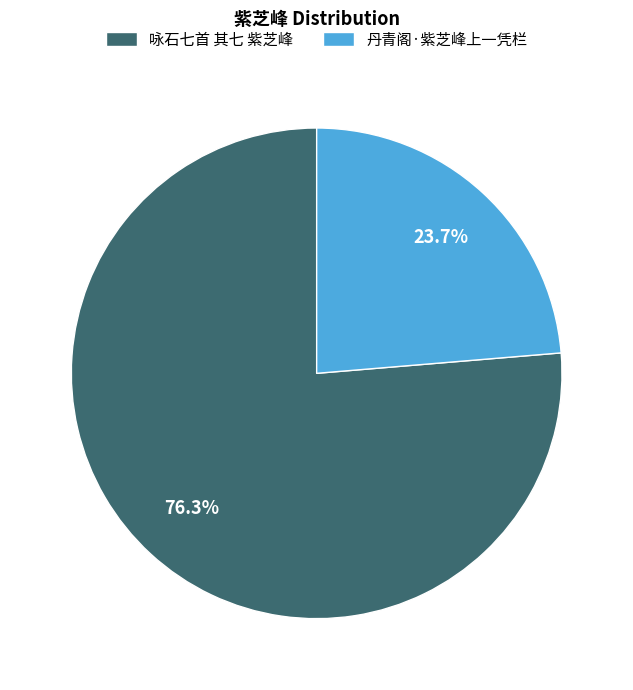

What percentage is the 丹青阁·紫芝峰上一凭栏 slice, to the nearest percent?

24%